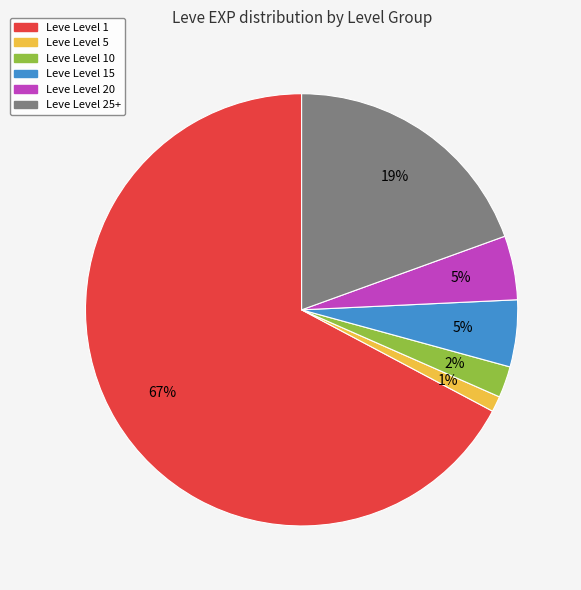

Is there a majority slice in this chart?

Yes